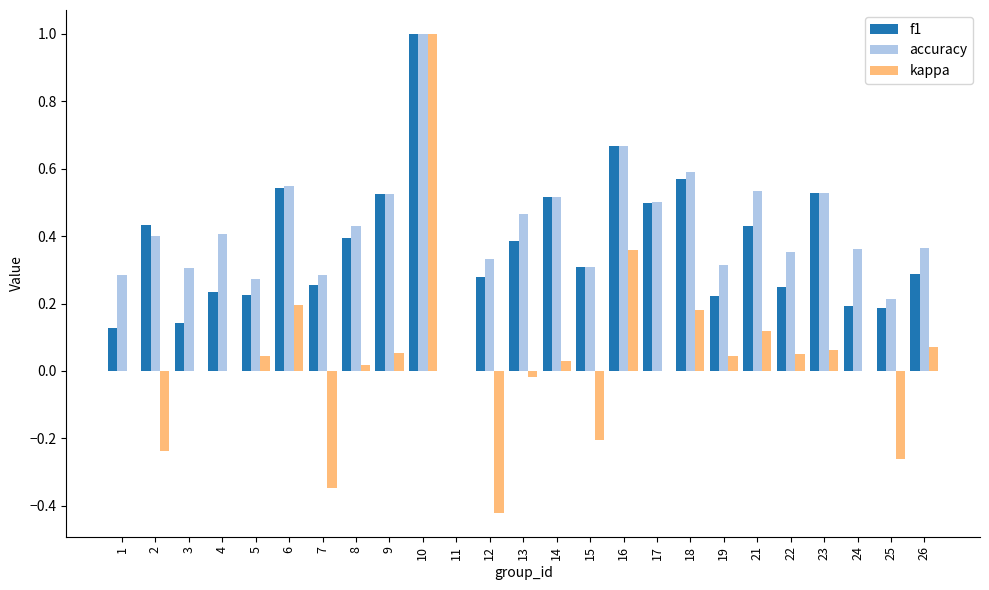

What is the greatest value displayed?

1.0